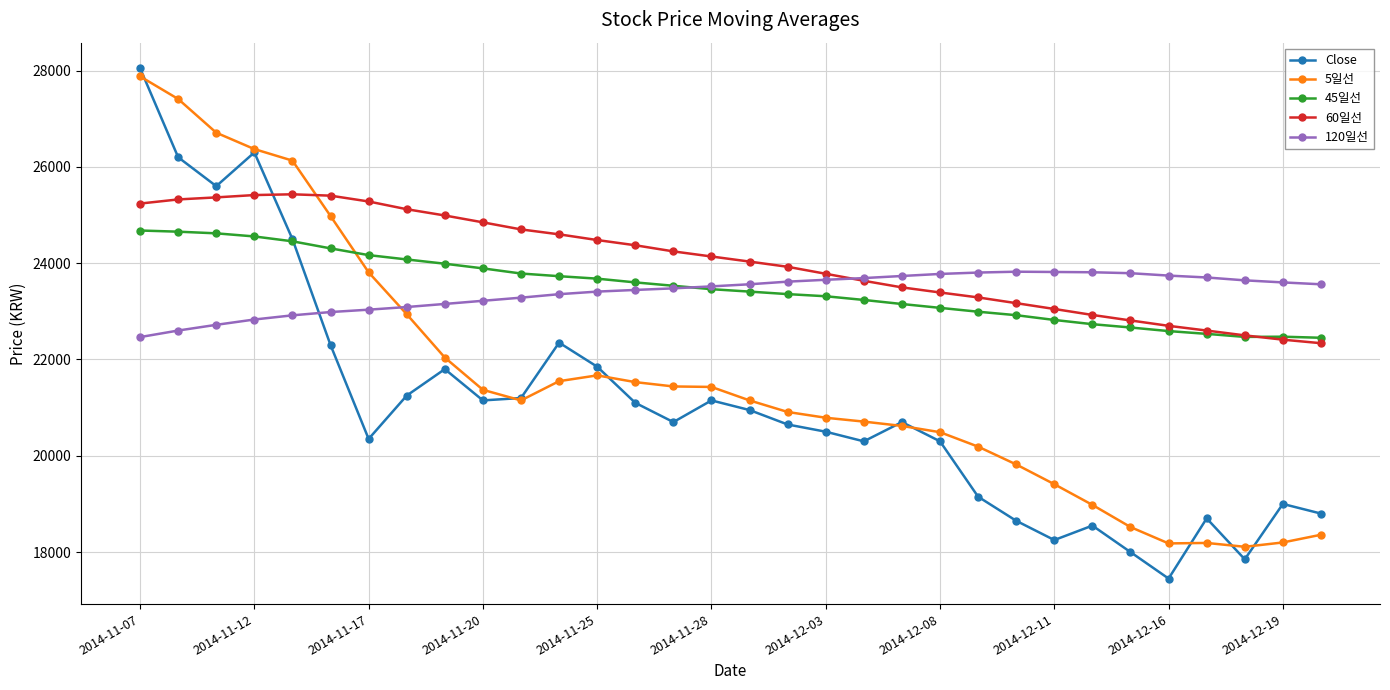

True or false: 120일선 has more than 0 points higher than both neighbors.

True